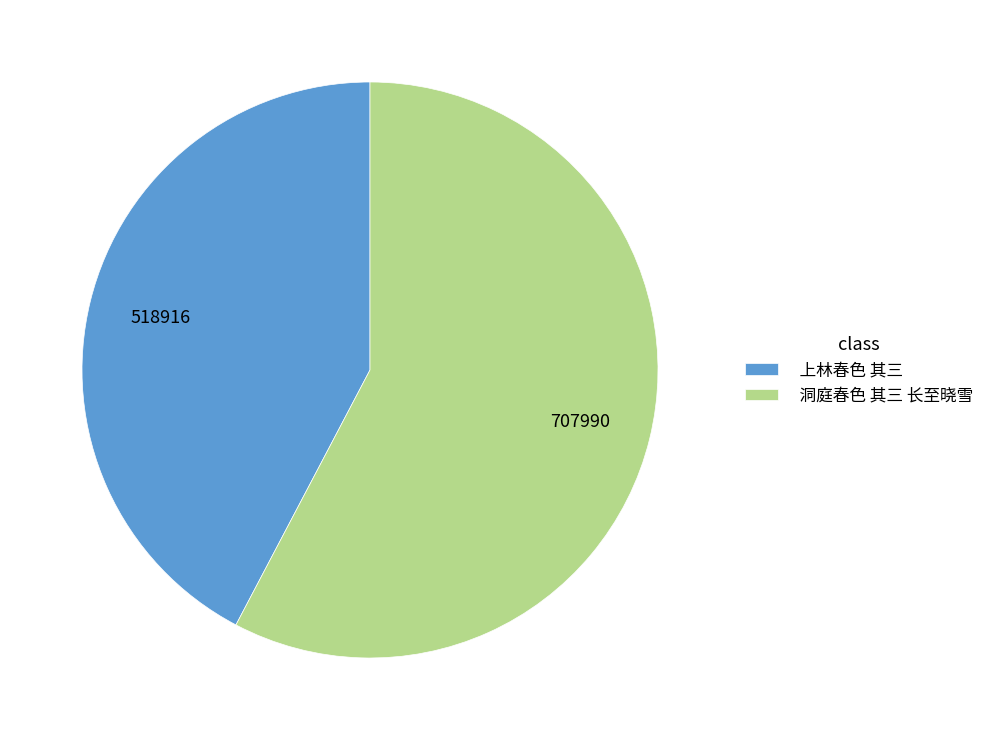

Is the sum of 洞庭春色 其三 长至晓雪 and 上林春色 其三 greater than half?

Yes